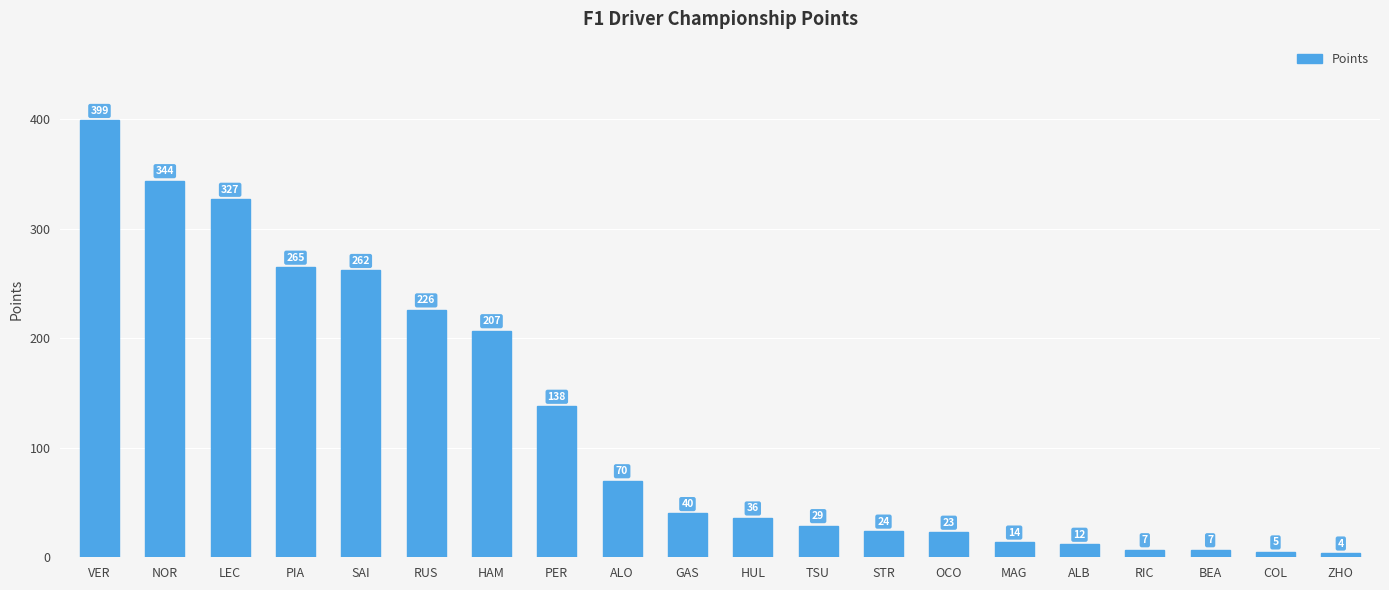

Reading left to right, what are all the values shown in this chart?

399	344	327	265	262	226	207	138	70	40	36	29	24	23	14	12	7	7	5	4